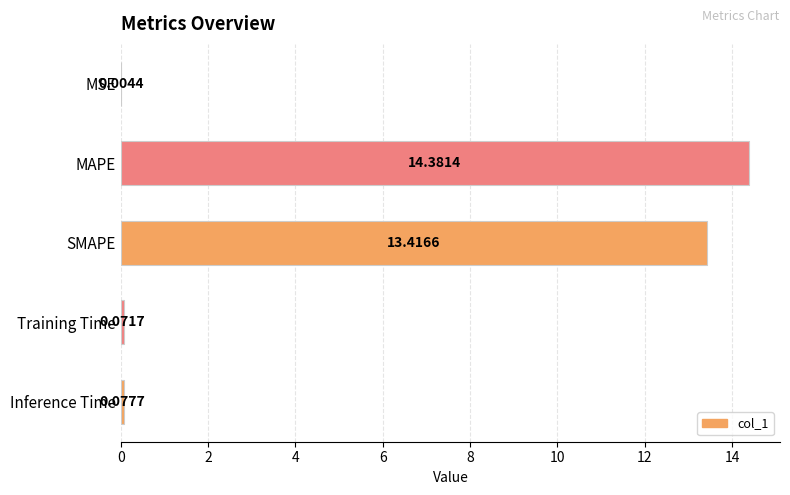

At which label is the value closest to 7?

SMAPE